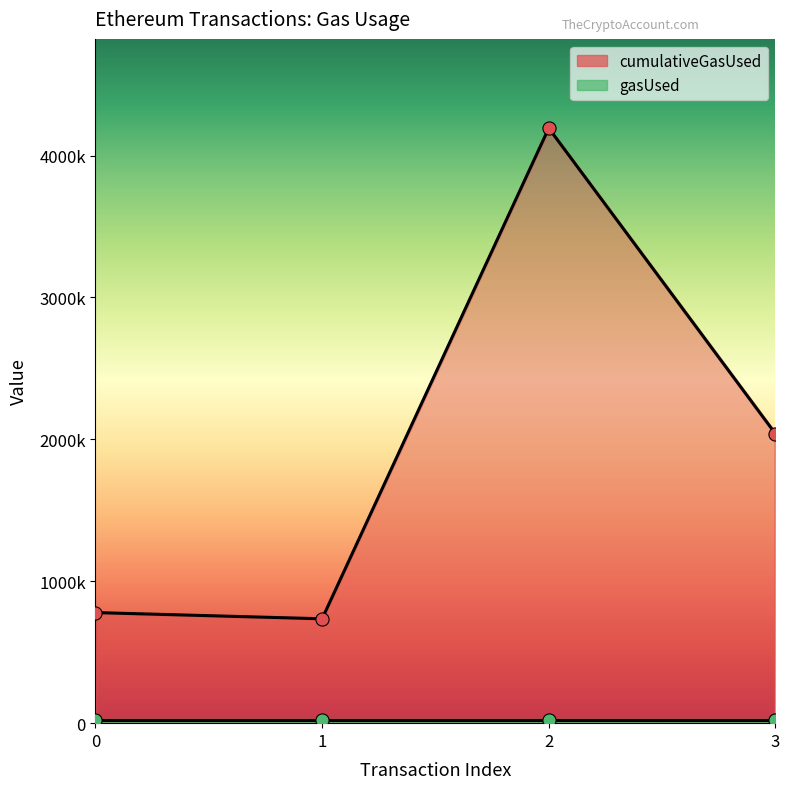

Approximately how many times larger is the value at 2 compared to 0?

5.4